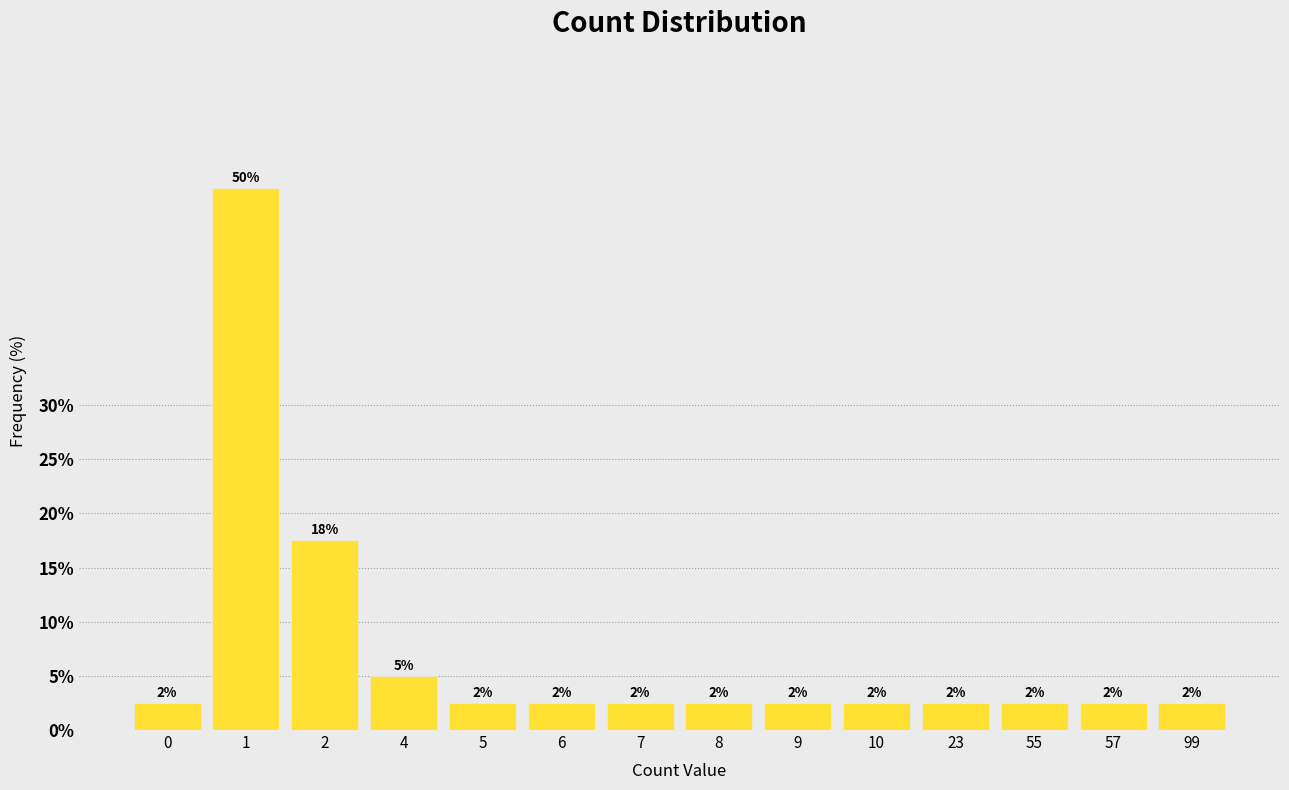

List the labels in order of value, smallest first.

0, 5, 6, 7, 8, 9, 10, 23, 55, 57, 99, 4, 2, 1